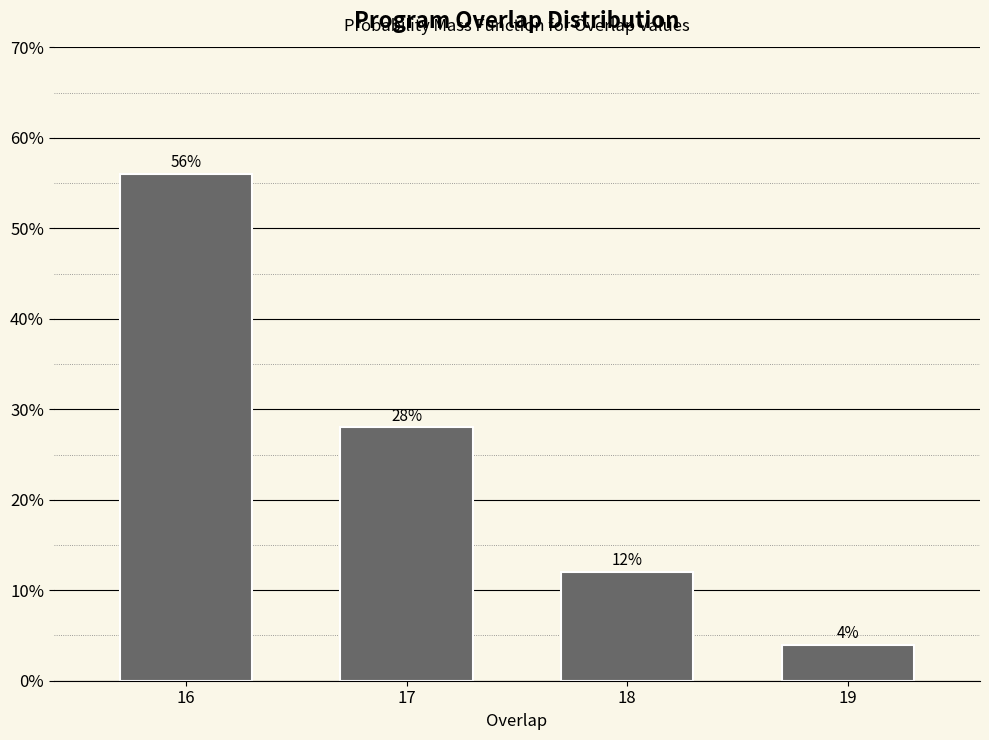

Reading right to left, transcribe all the data shown in this chart.

4.0	12.0	28.0	56.0